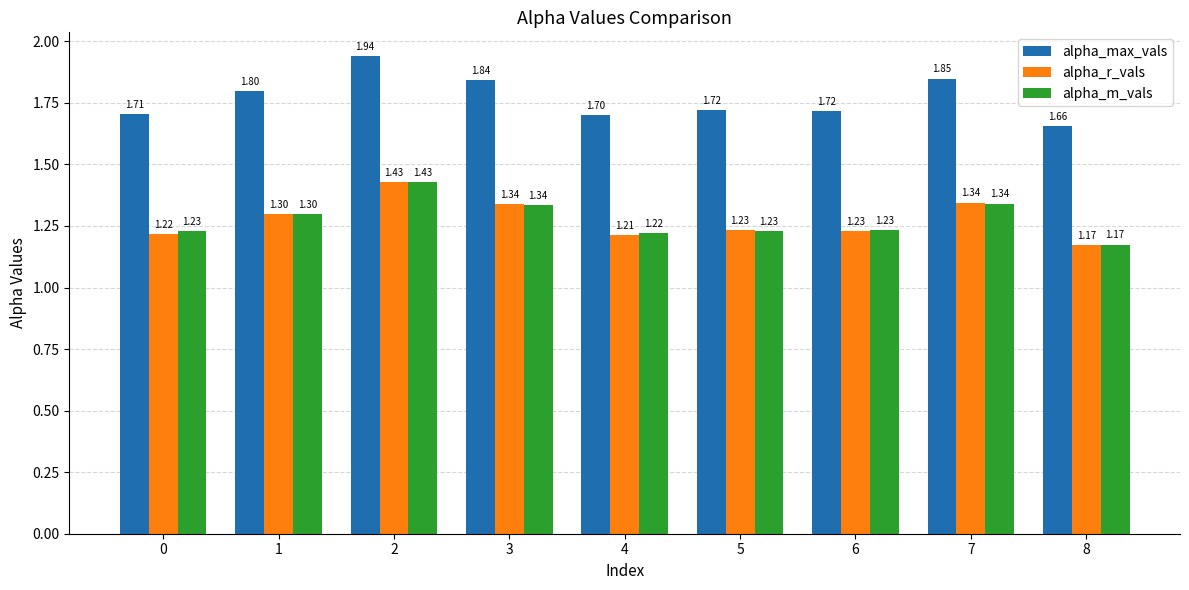

What are all the series names shown in the legend?

alpha_max_vals, alpha_r_vals, alpha_m_vals